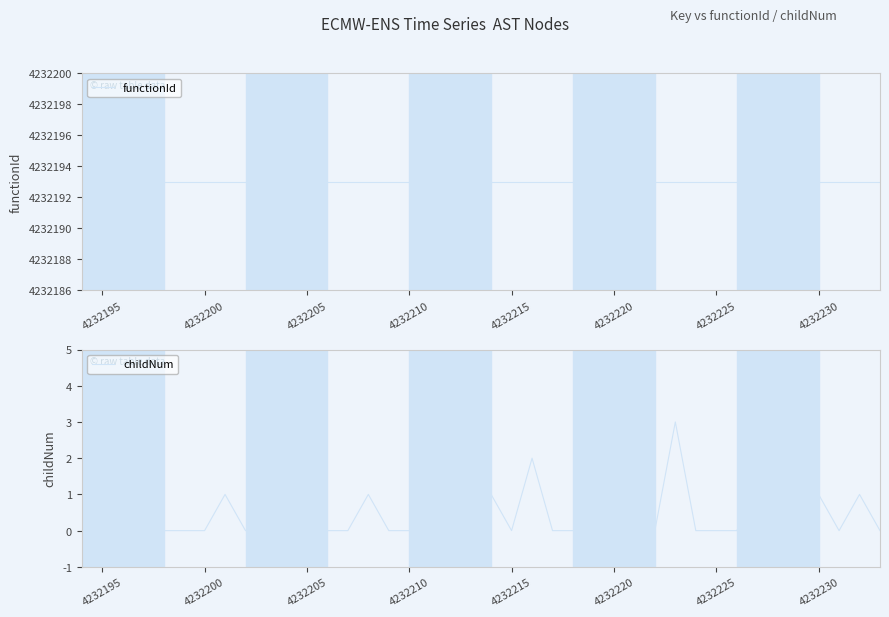

What value does the childNum series have at 4232220?

1